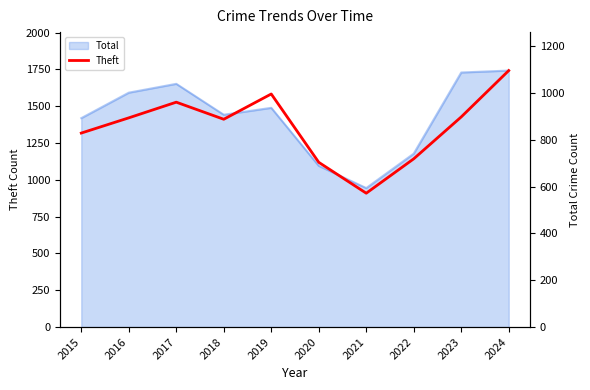

True or false: the data shows 1188 at 2018.

False